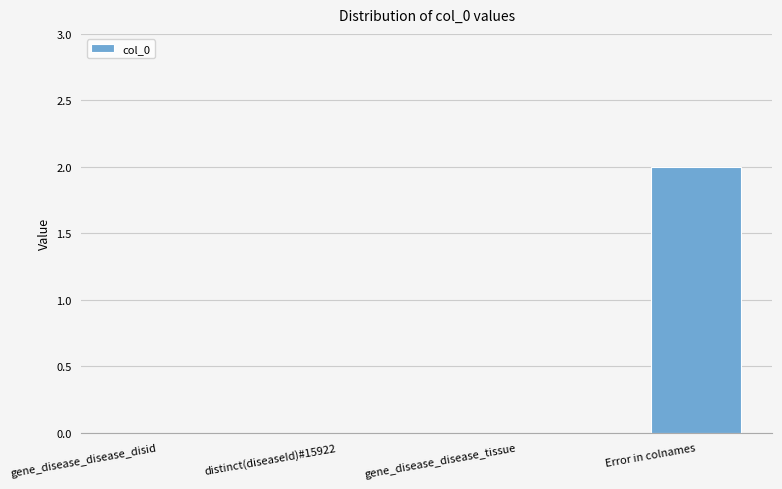

How many series are shown in this chart?

1